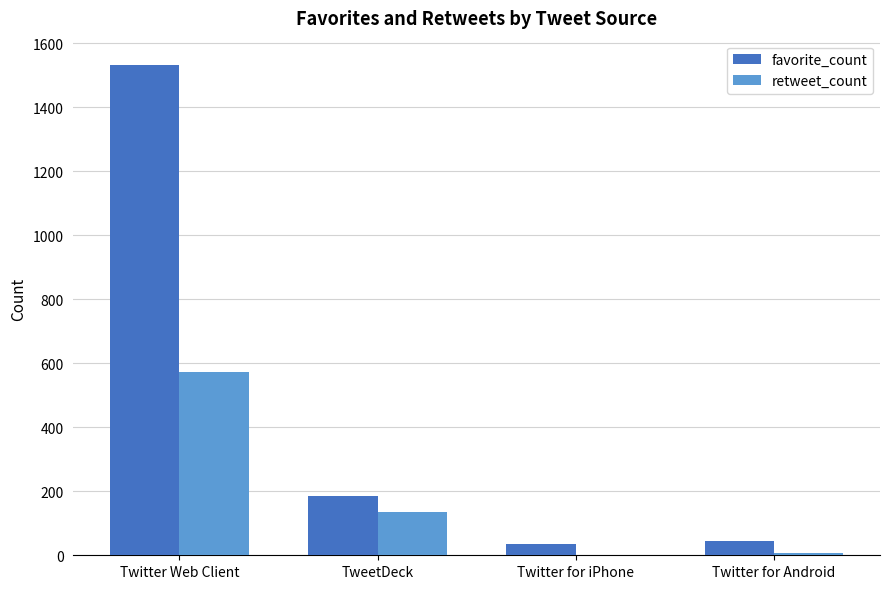

What is the sum of all retweet_count values?

715